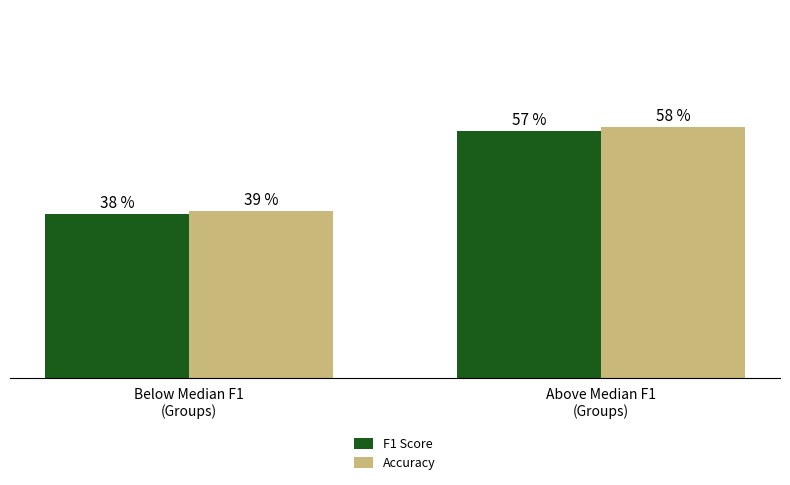

How many F1 Score values are between 0 and 1?

2